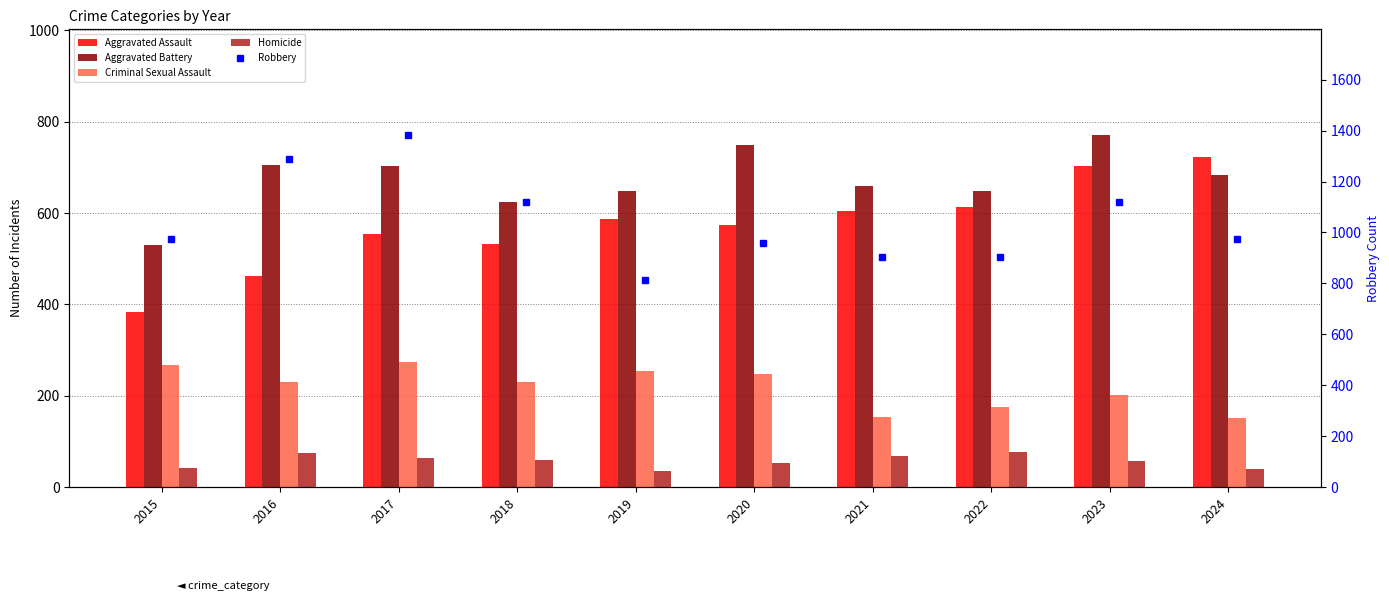

What is the total value across all series at 2016?

2758